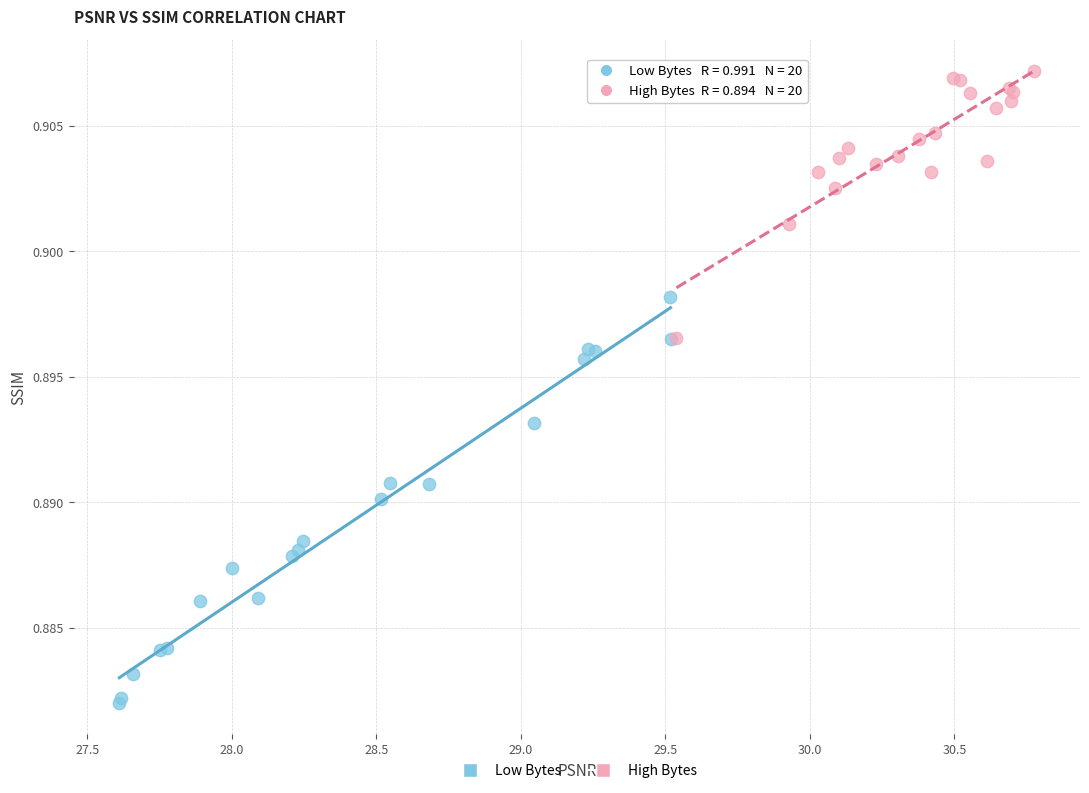

Which series has the largest Y range (max minus min)?

Low Bytes